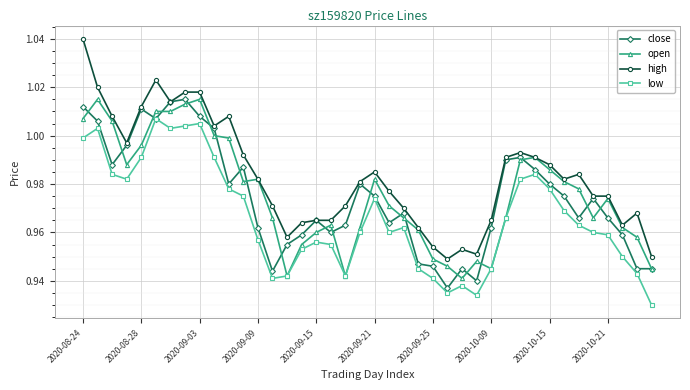

Which series has the largest total across all categories?

high